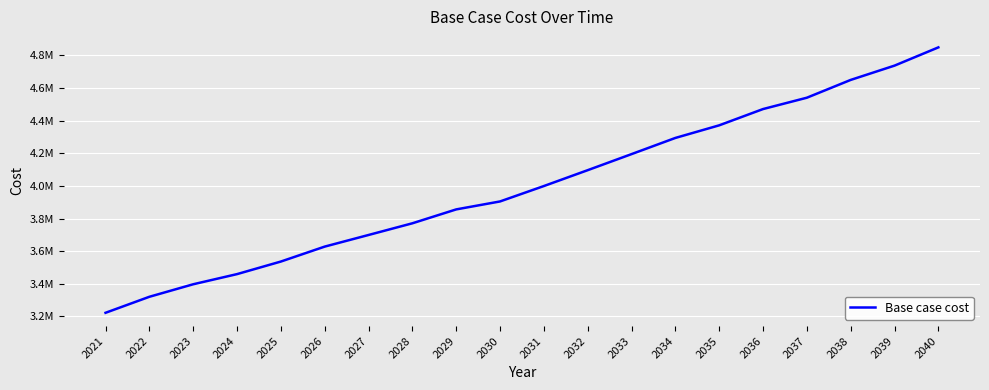

What is the sum of the values at 2032 and 2021?

7318570.4